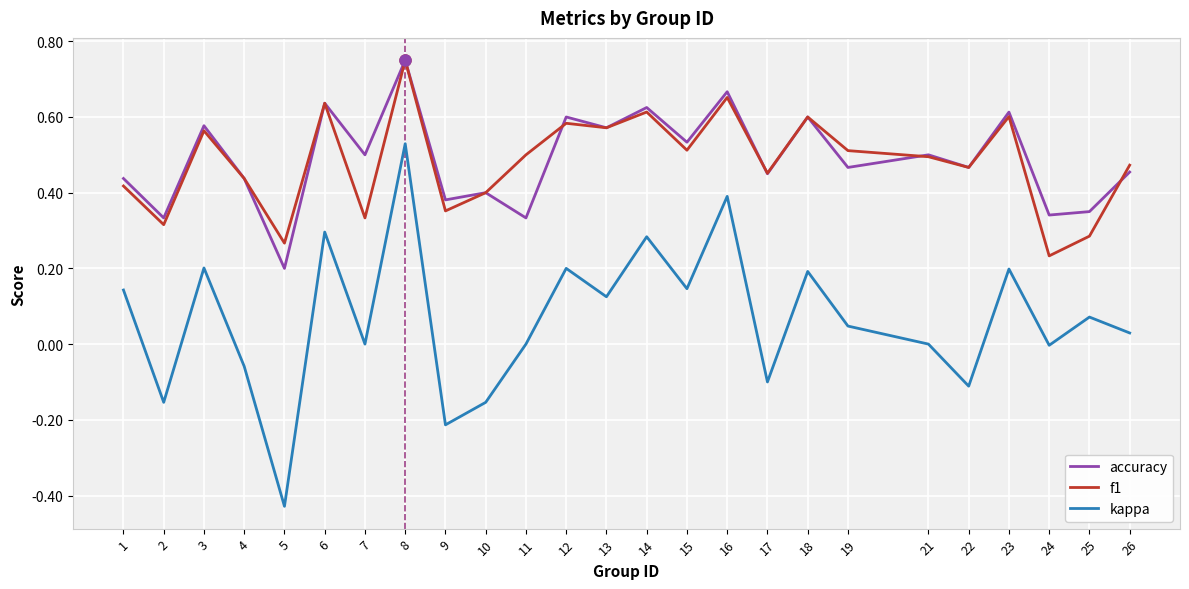

Is the value of f1 at 3 greater than the value of accuracy at 24?

Yes